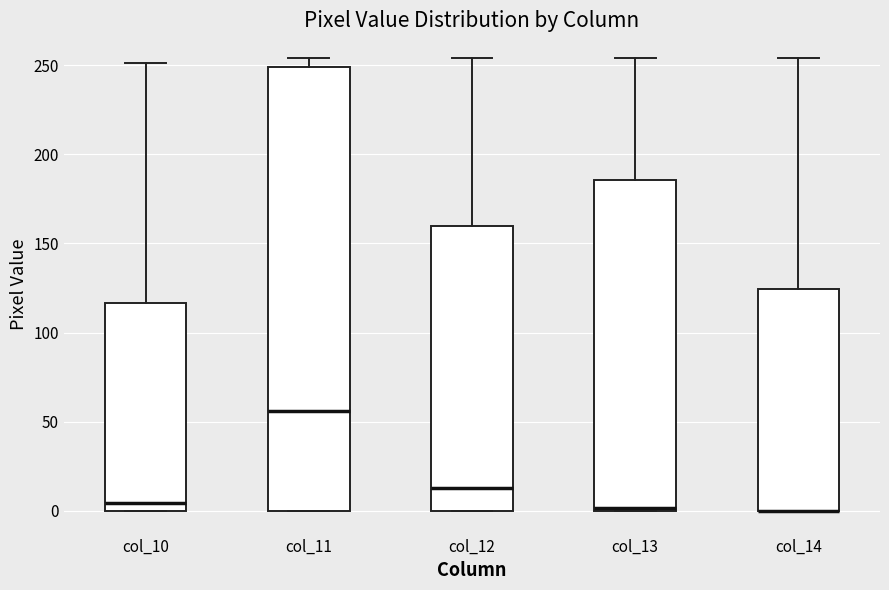

Reading left to right, transcribe this box plot: for each box, give where its median line is, the range the box spans, and where its two whiskers end, as read against the y-axis. The values are not printed on the chart, so give them approximately, as read against the axis.

col_10: median 5, box 0 to 115, whiskers 0 to 250
col_11: median 55, box 0 to 250, whiskers 0 to 255
col_12: median 15, box 0 to 160, whiskers 0 to 255
col_13: median 0, box 0 to 185, whiskers 0 to 255
col_14: median 0 (drawn on the box's lower edge), box 0 to 125, whiskers 0 to 255